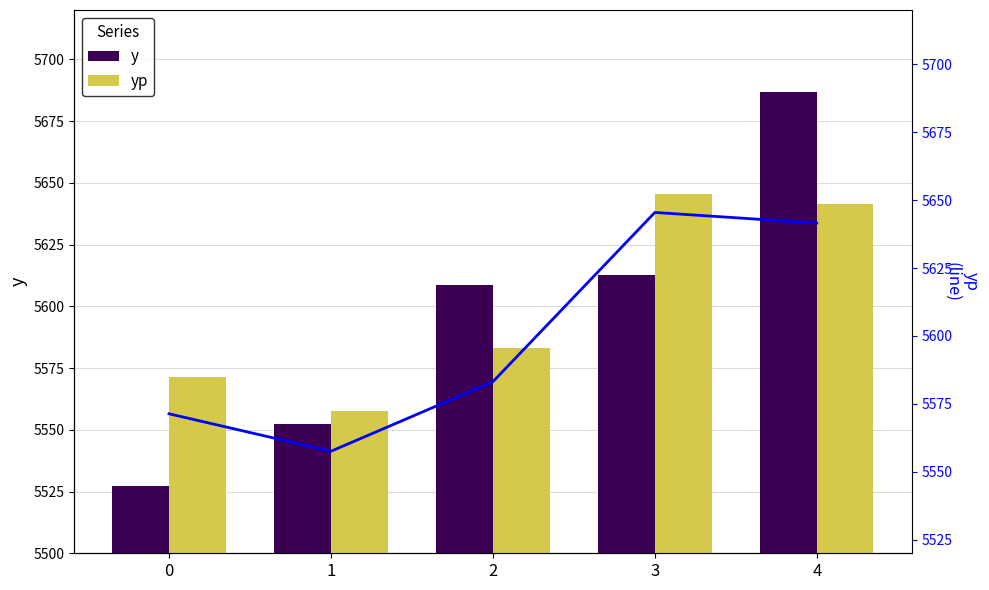

The value of yp at 2 is 5583.2. True or false?

True